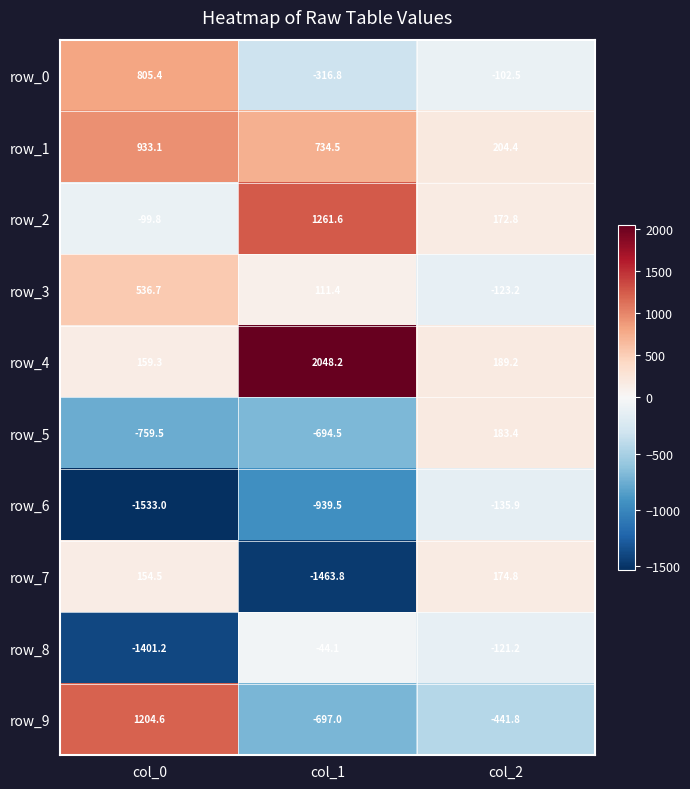

What is the sum of all row_6 values?

-2608.4